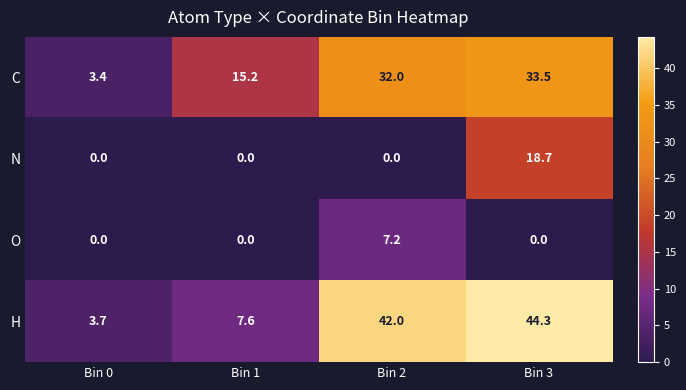

What is the difference between the second highest and second lowest values in the H series?

34.4